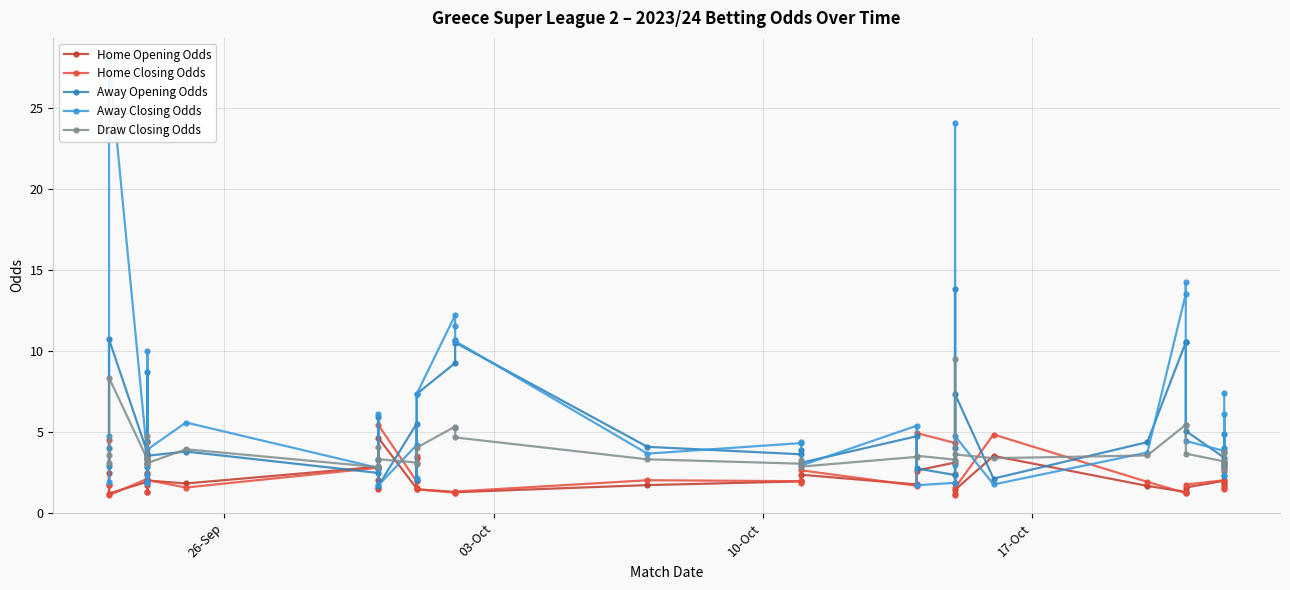

How many interior local peaks does the Away Closing Odds series have?

12